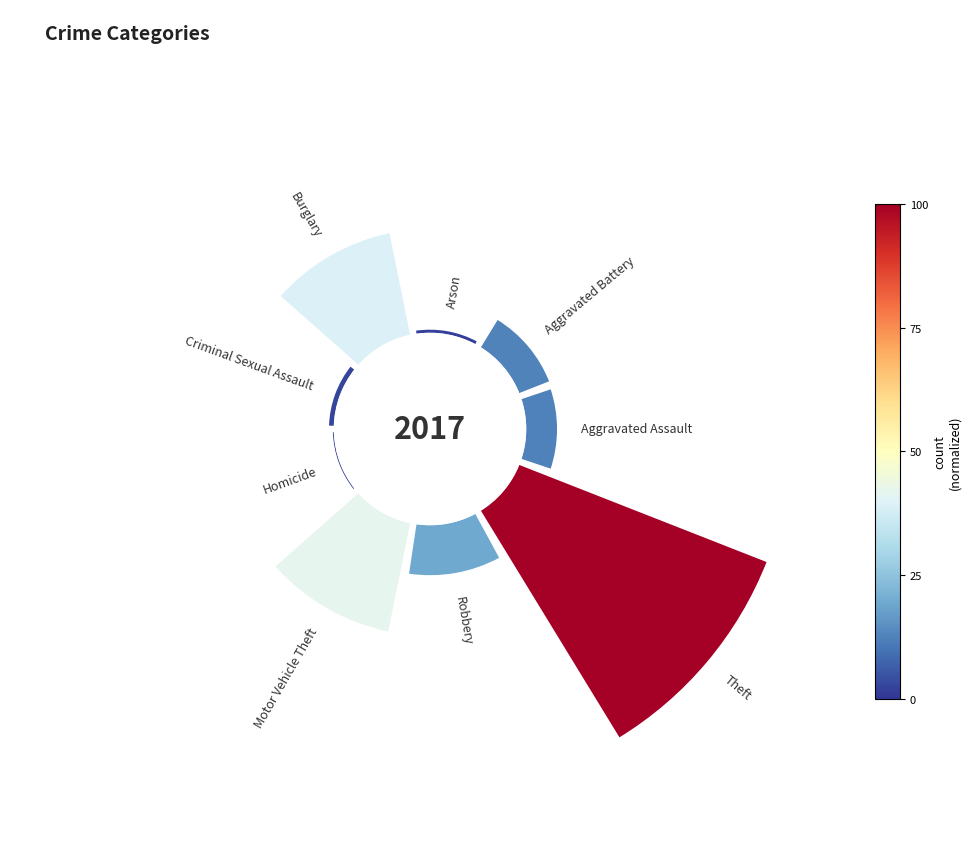

Is it true that 5 is 1% of the pie?

False